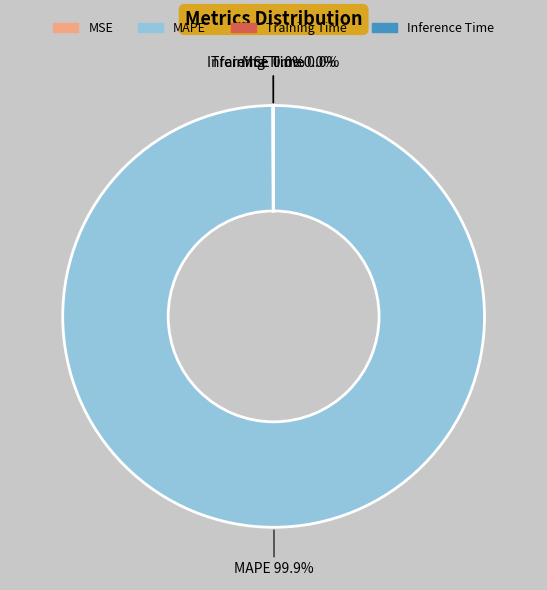

What is the largest slice in the pie chart?

MAPE